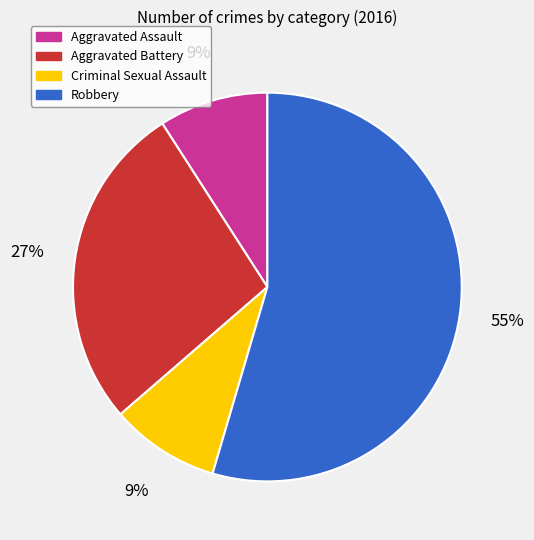

How many slices are in this pie chart?

4